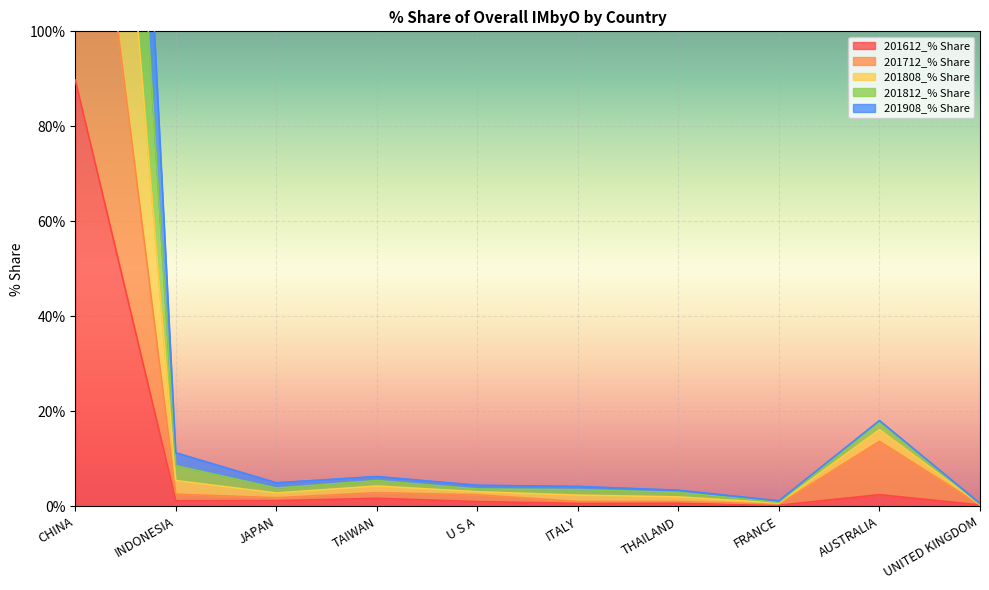

Between THAILAND and UNITED KINGDOM, which is larger?

THAILAND